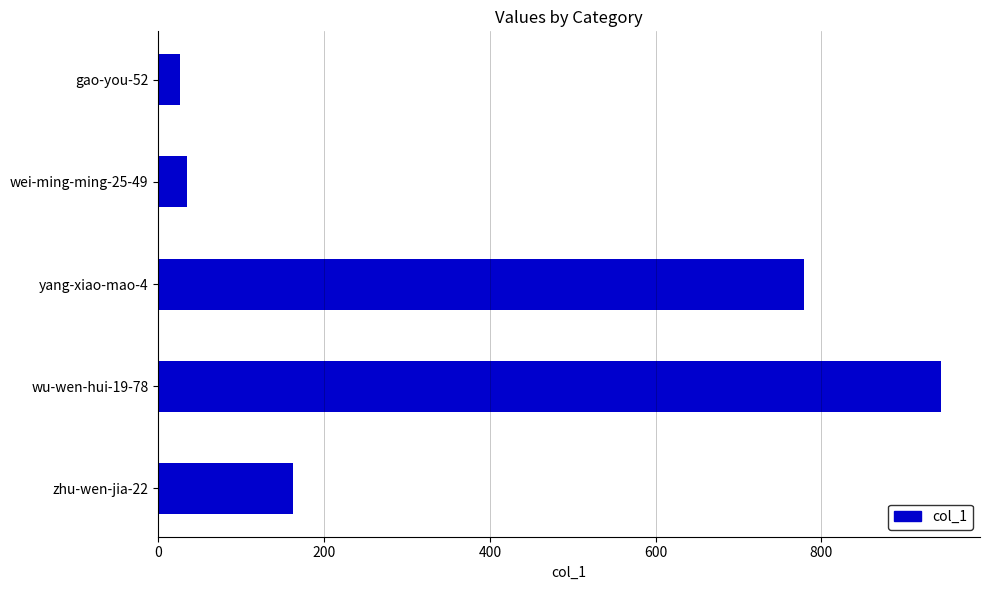

The chart shows a value of 290 at zhu-wen-jia-22. True or false?

False